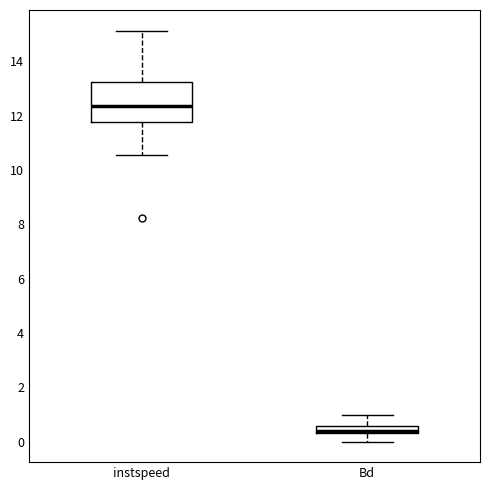

Which box's median line is the lowest?

Bd